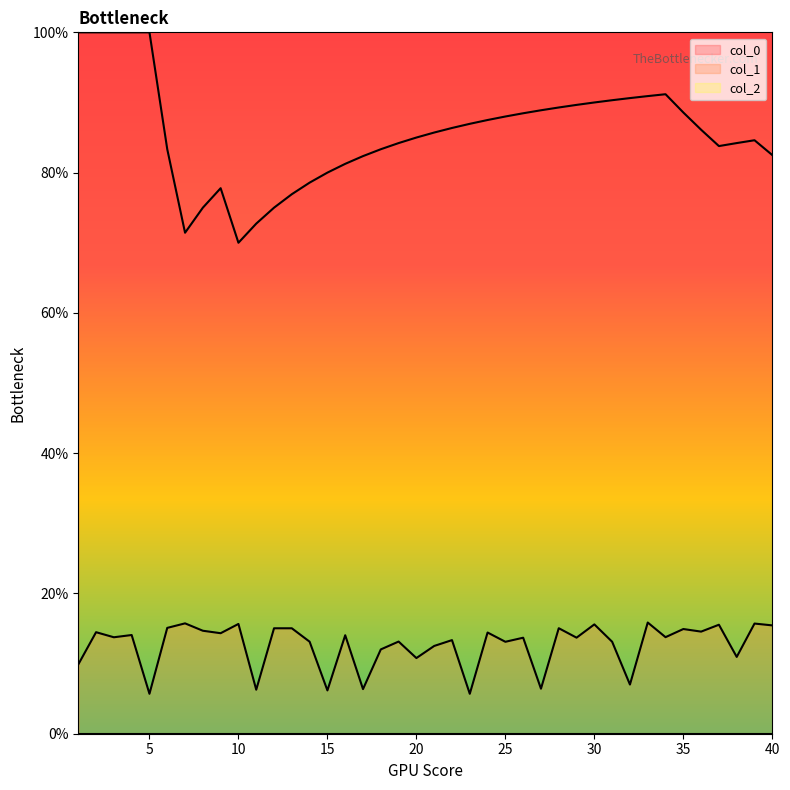

How many data points in col_1 are above 13?

28